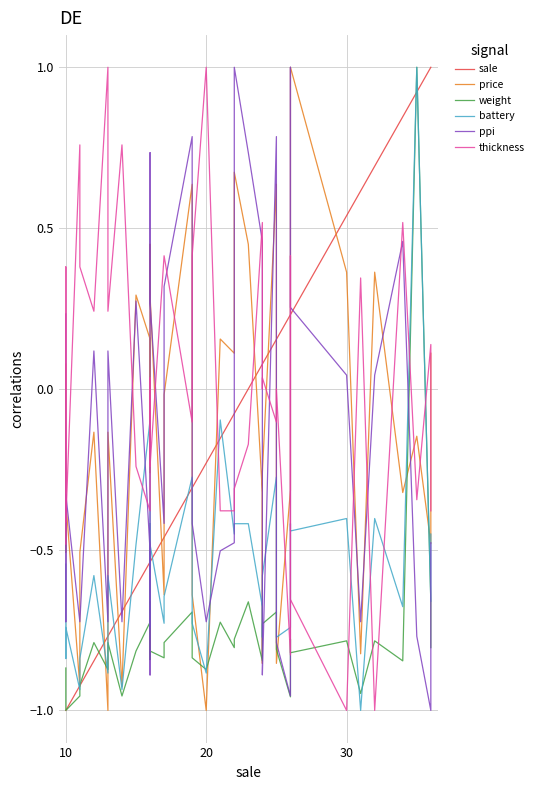

How many lines are shown in the chart?

6